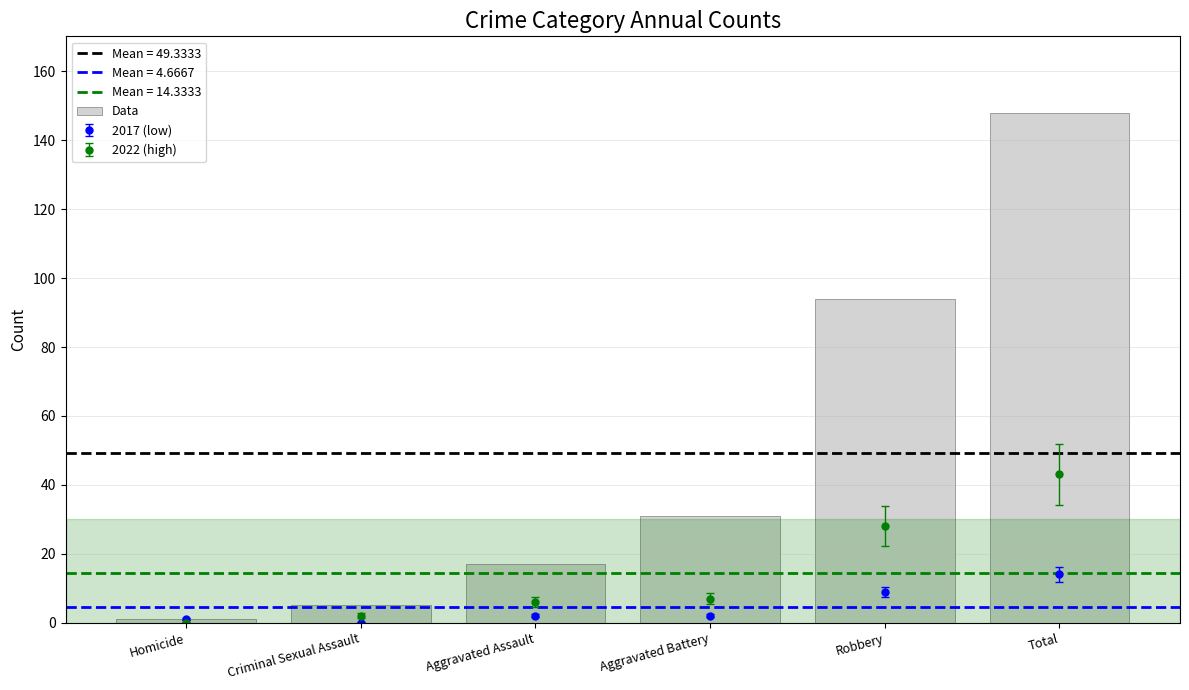

The value of Data at Robbery is 94. True or false?

True